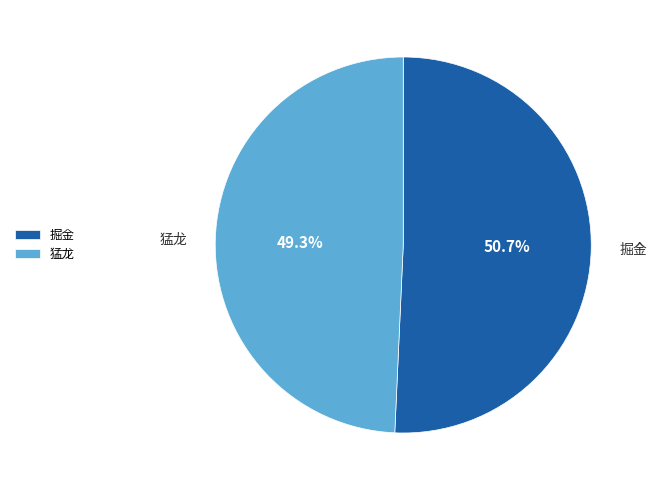

Between 猛龙 and 掘金, which is larger?

掘金